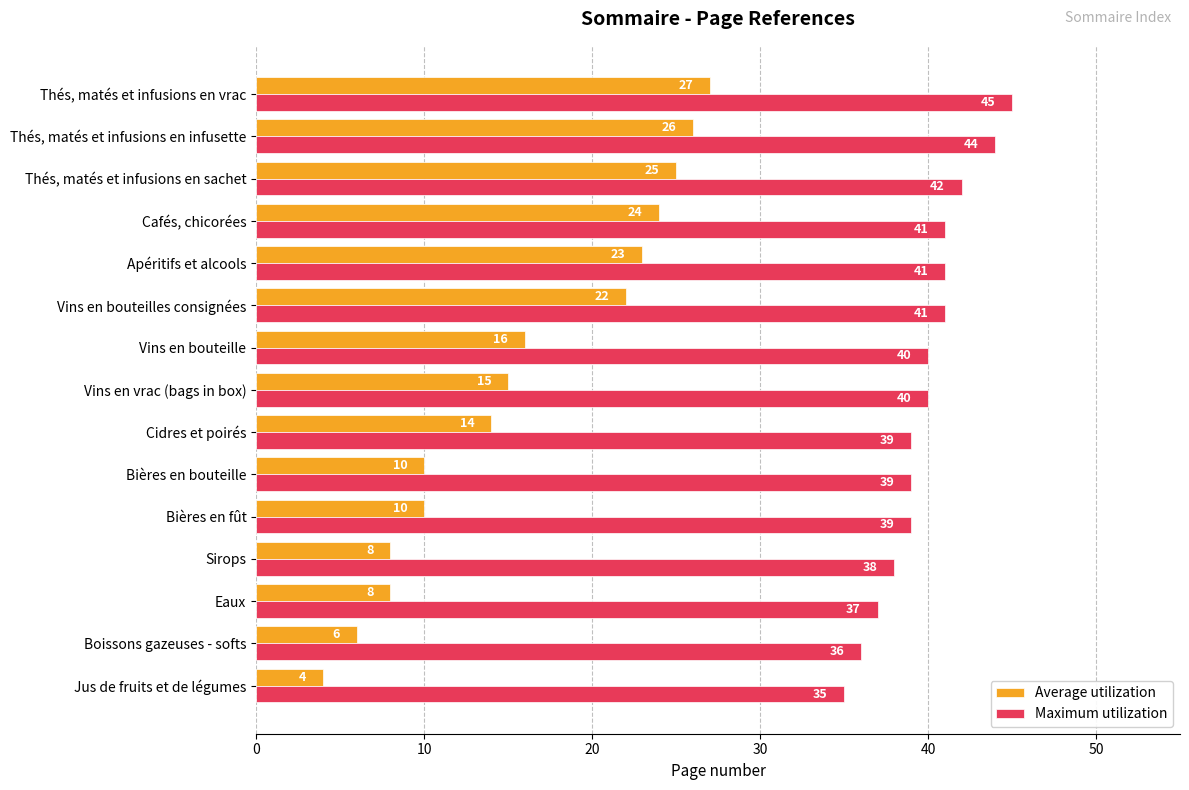

Rank the series by their average value, from lowest to highest.

Average utilization, Maximum utilization